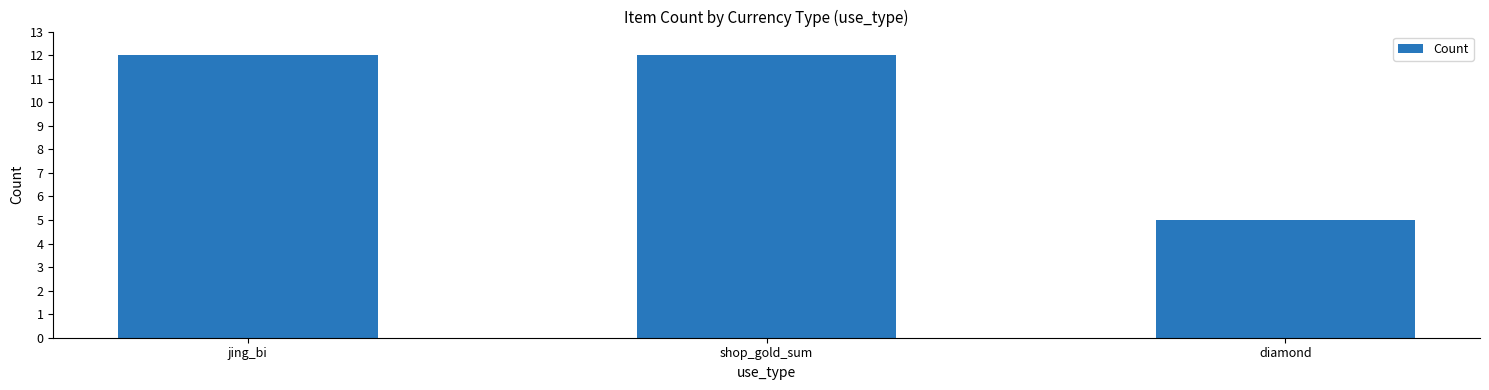

The chart shows a value of 5 at diamond. True or false?

True